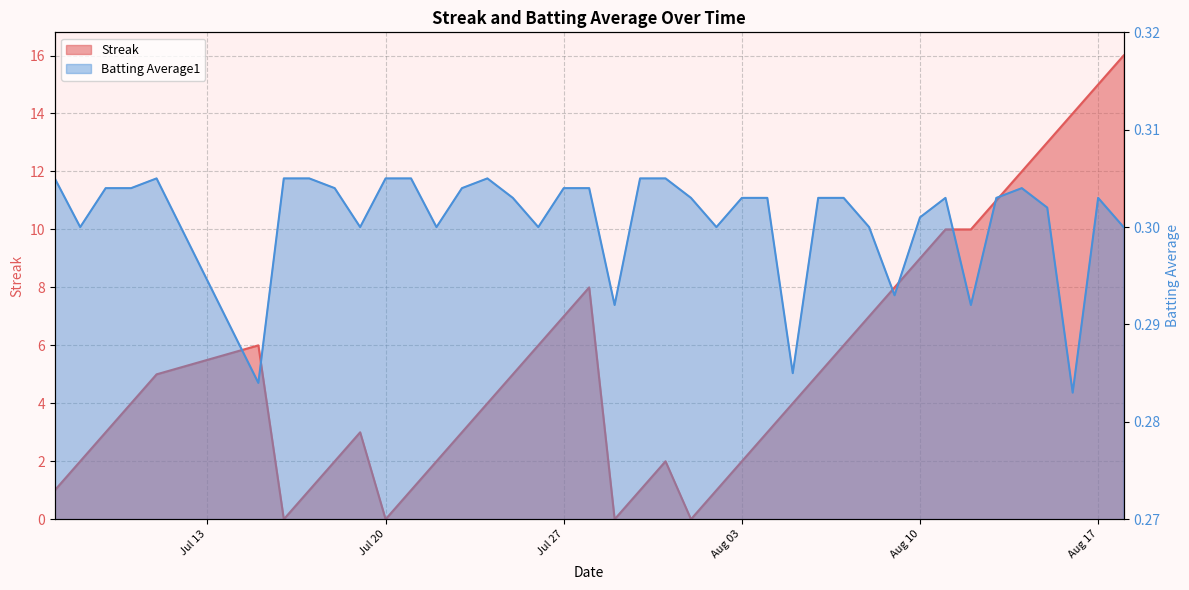

How many lines are shown in the chart?

2